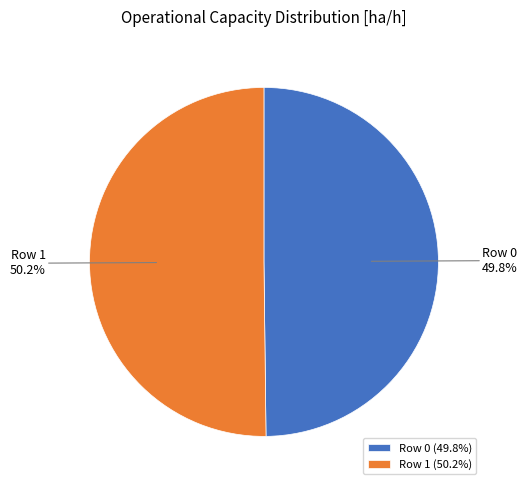

What is the ratio of the value at Row 0 to the value at Row 1?

1.0